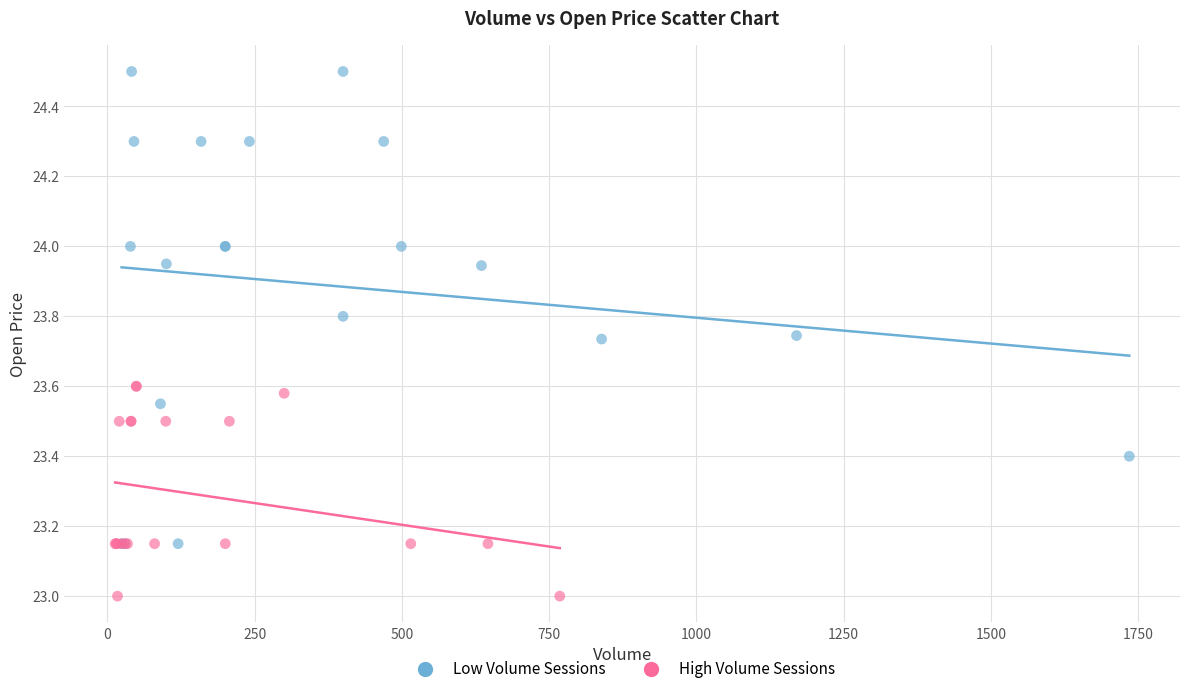

Which series reaches the maximum Y coordinate?

Low Volume Sessions